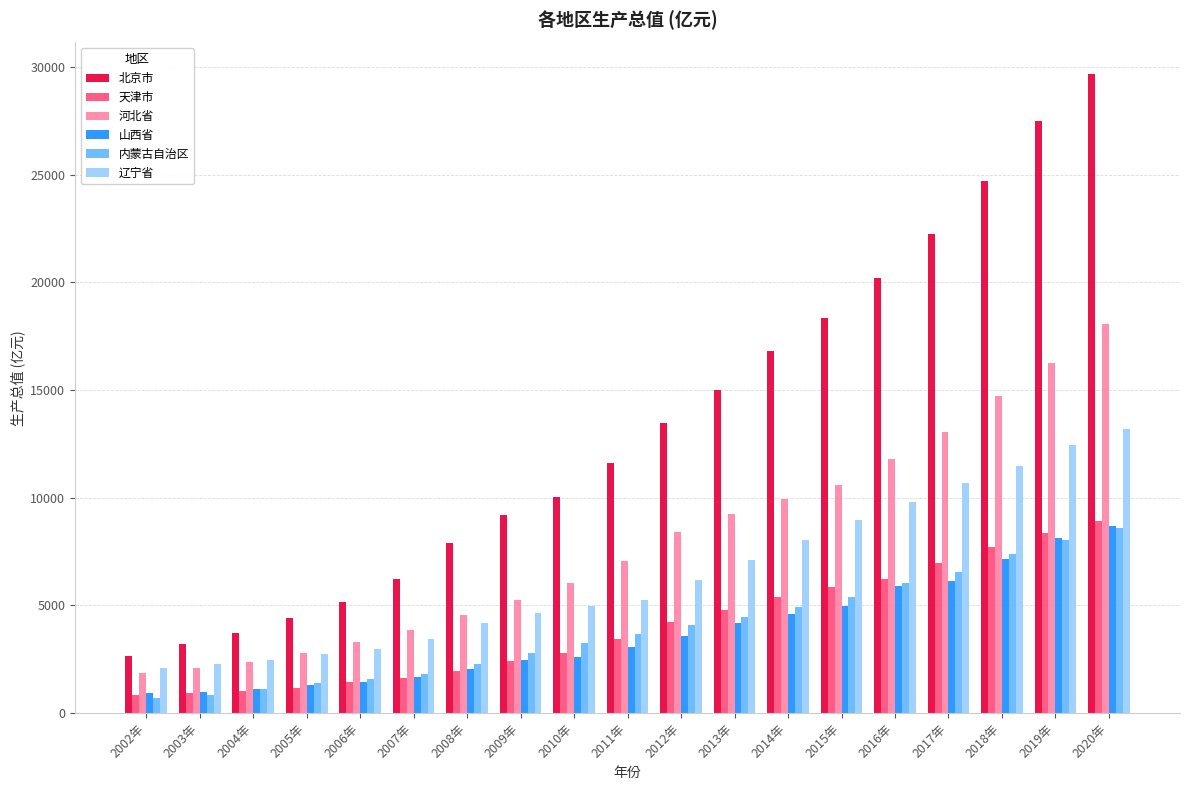

Which series has the widest spread of values?

北京市